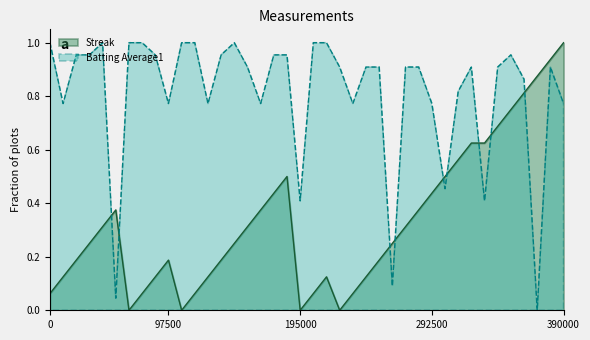

After their last crossing, which series has the higher values: batting_avg or streak?

streak